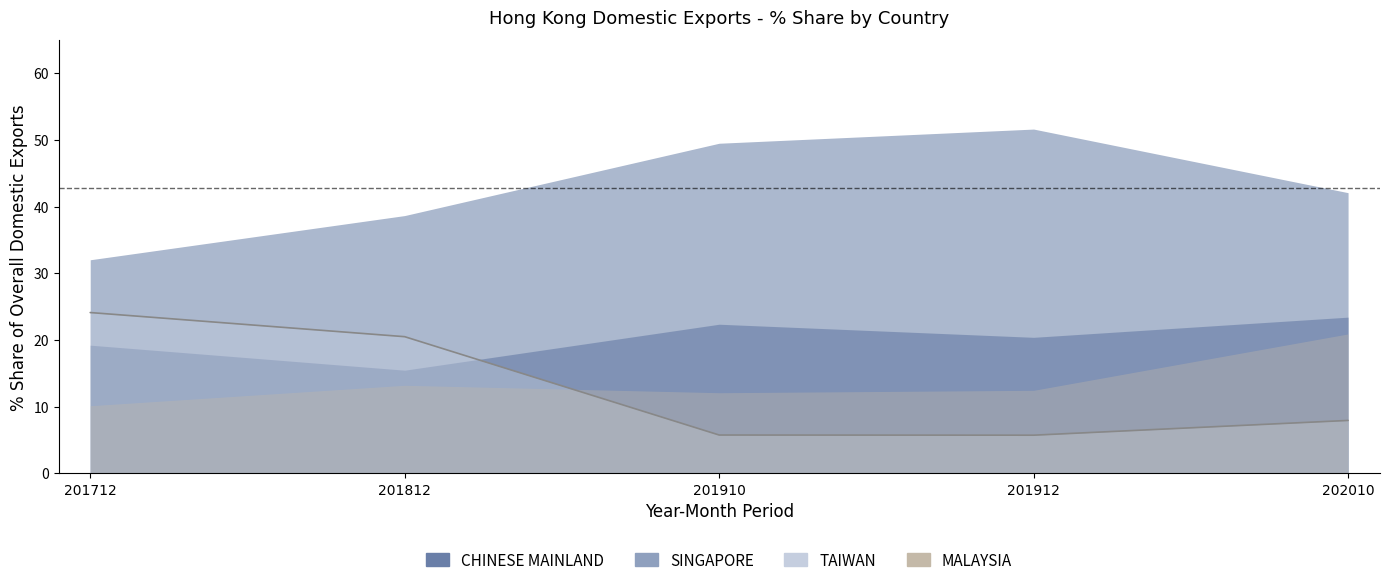

How many interior local peaks does the 201912_Share series have?

1